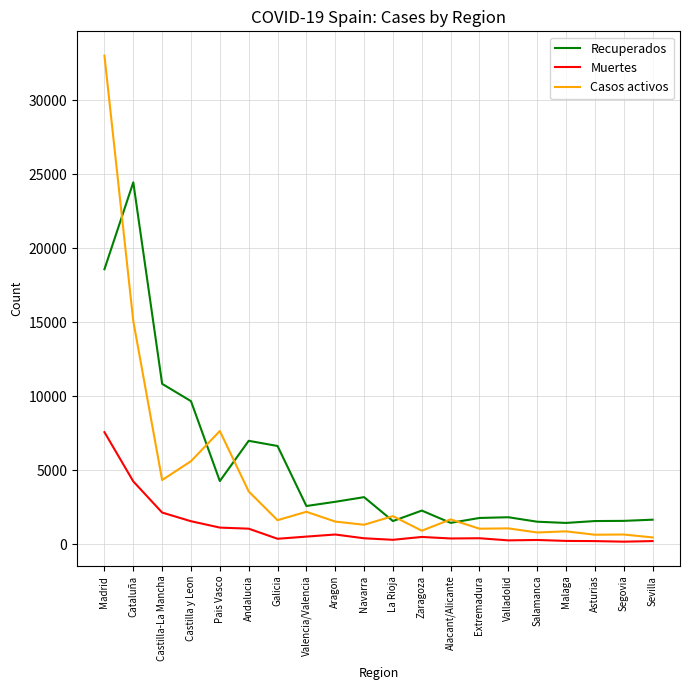

True or false: Muertes and Recuperados cross at least once.

False